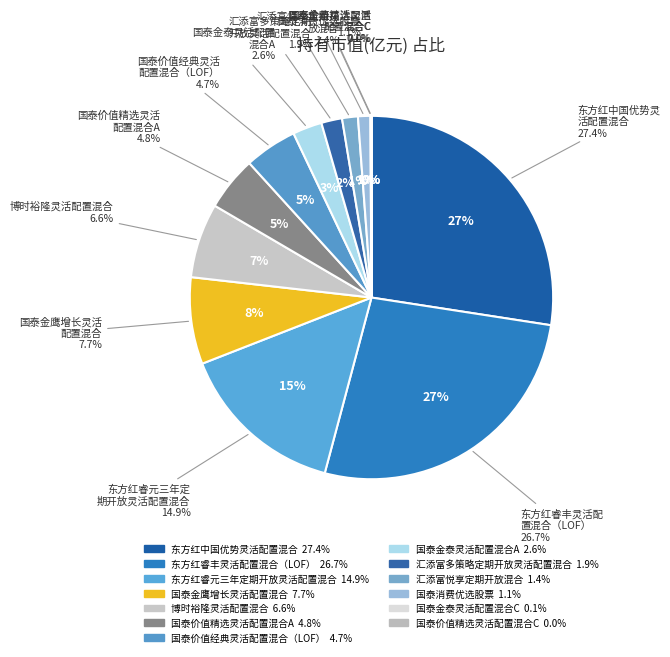

Rank the categories by value from highest to lowest.

东方红中国优势灵活配置混合, 东方红睿丰灵活配置混合（LOF）, 东方红睿元三年定期开放灵活配置混合, 国泰金鹰增长灵活配置混合, 博时裕隆灵活配置混合, 国泰价值精选灵活配置混合A, 国泰价值经典灵活配置混合（LOF）, 国泰金泰灵活配置混合A, 汇添富多策略定期开放灵活配置混合, 汇添富悦享定期开放混合, 国泰消费优选股票, 国泰金泰灵活配置混合C, 国泰价值精选灵活配置混合C